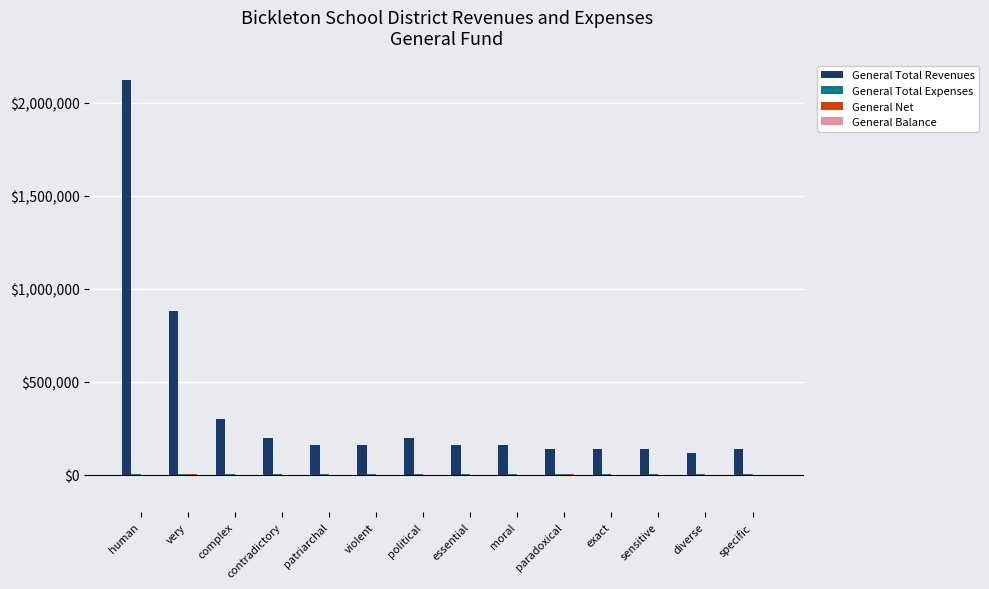

Between human and patriarchal, which series saw the biggest shift?

General Total Revenues